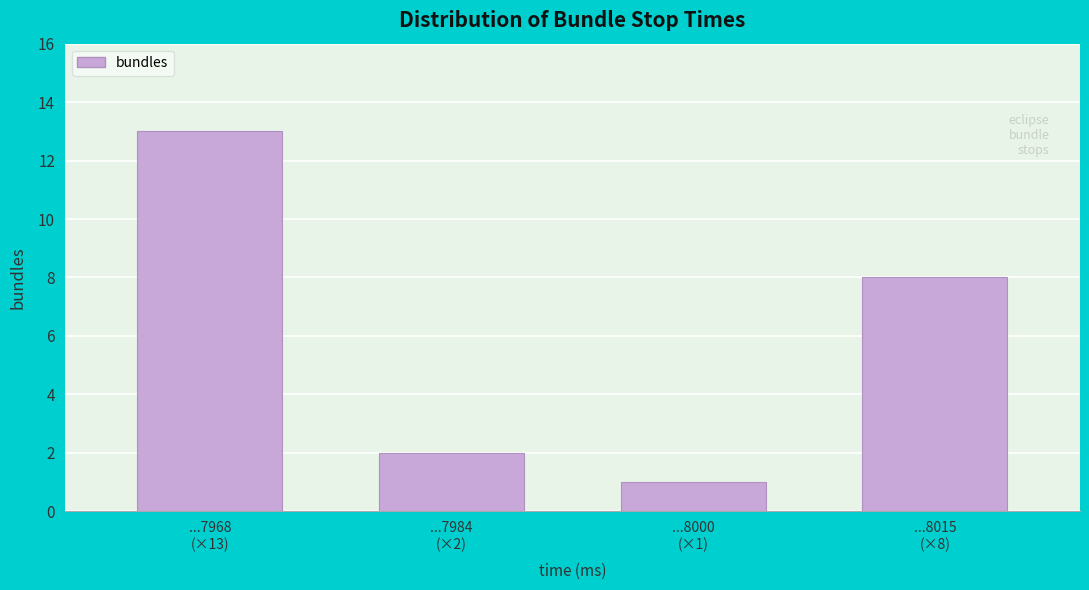

Reading left to right, extract all data points from this chart.

13	2	1	8